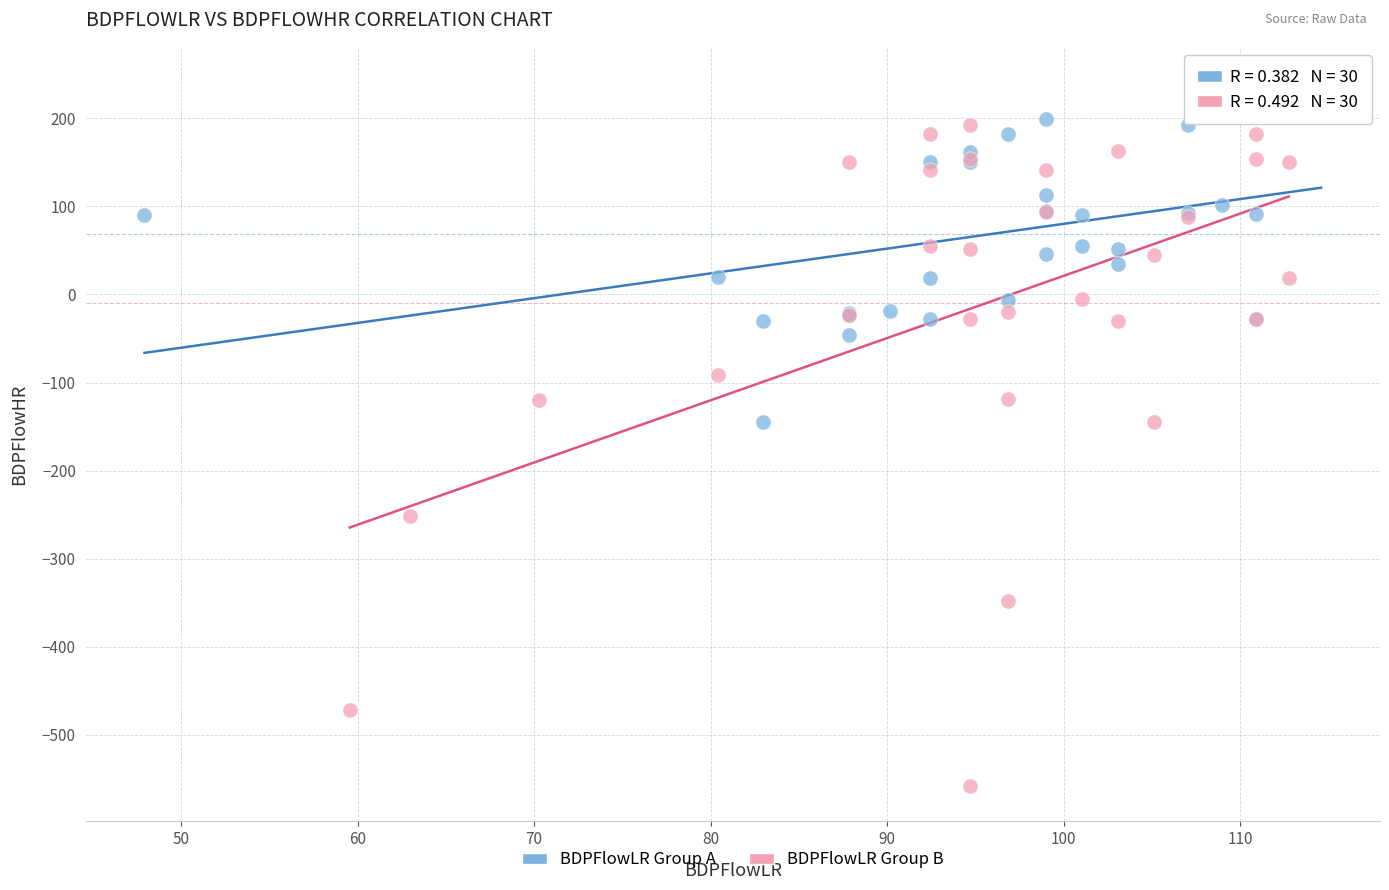

Which series contains the highest Y value?

BDPFlowLR Group A